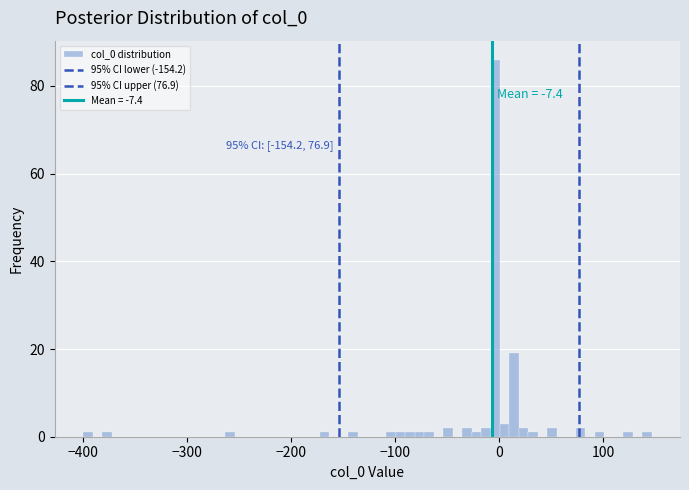

Around what value on the x-axis is the tallest bar? Give the approximate position of its centre, as read against the axis.

0